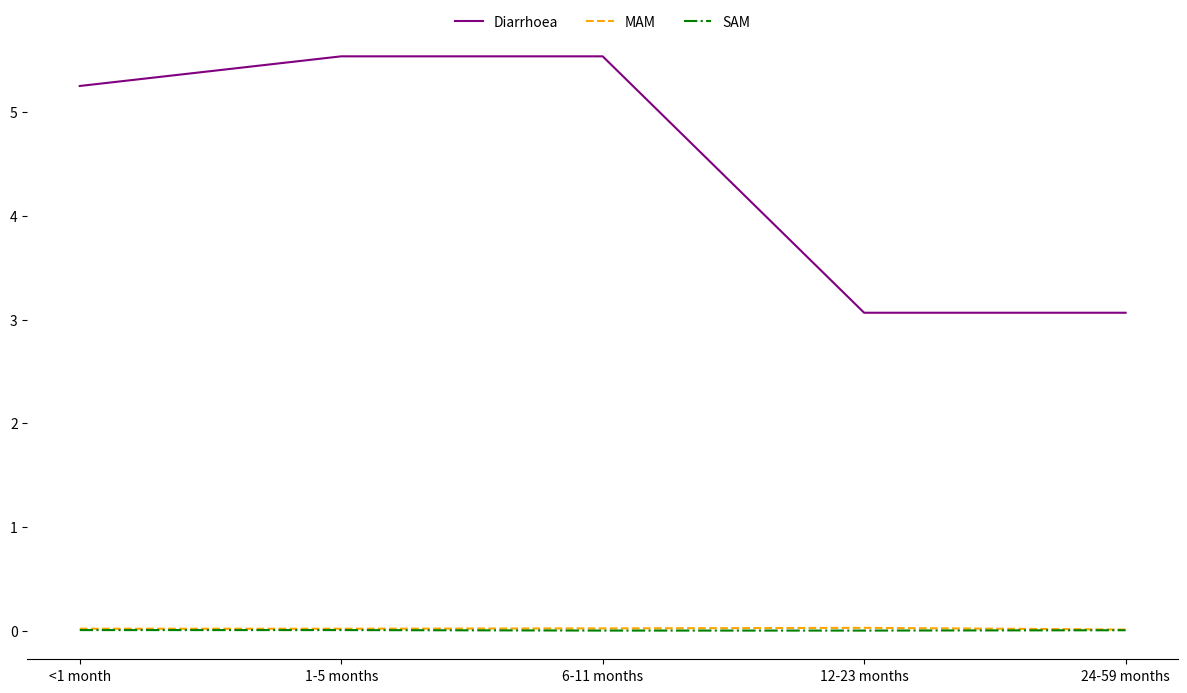

The Diarrhoea series shows 0.9 at 24-59 months. True or false?

False